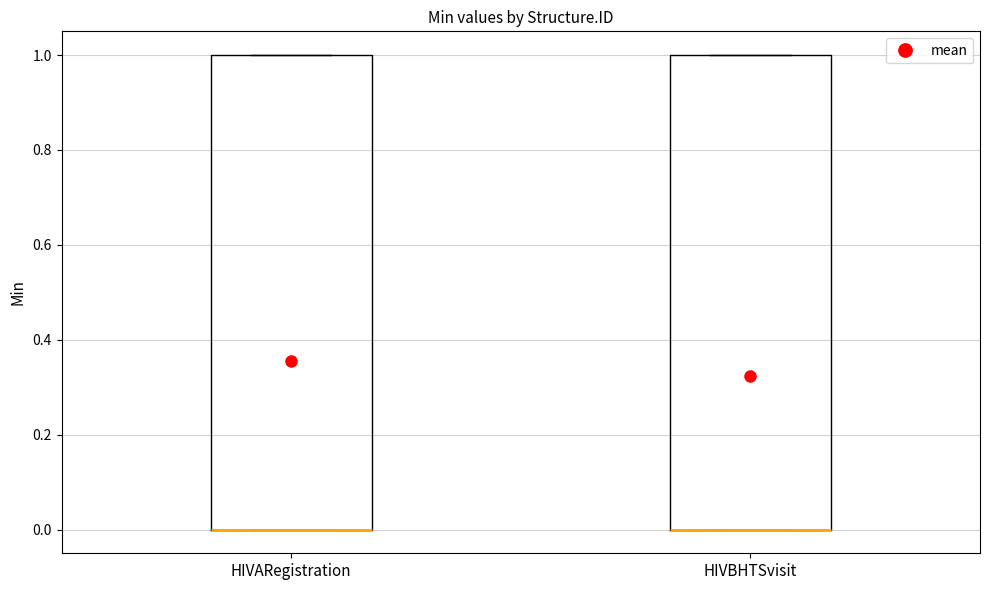

Where is the lower edge of the box for HIVARegistration on the y-axis? The values are not printed on the chart, so give them approximately, as read against the axis.

0